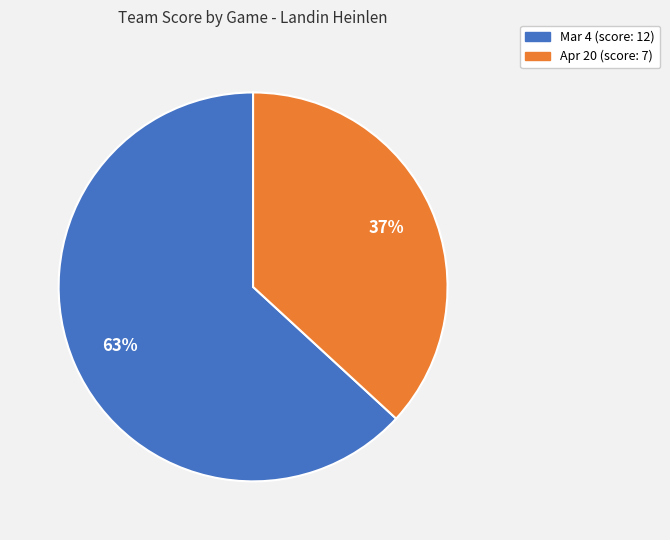

Do Mar 4 and Apr 20 together represent more than half of the pie?

Yes